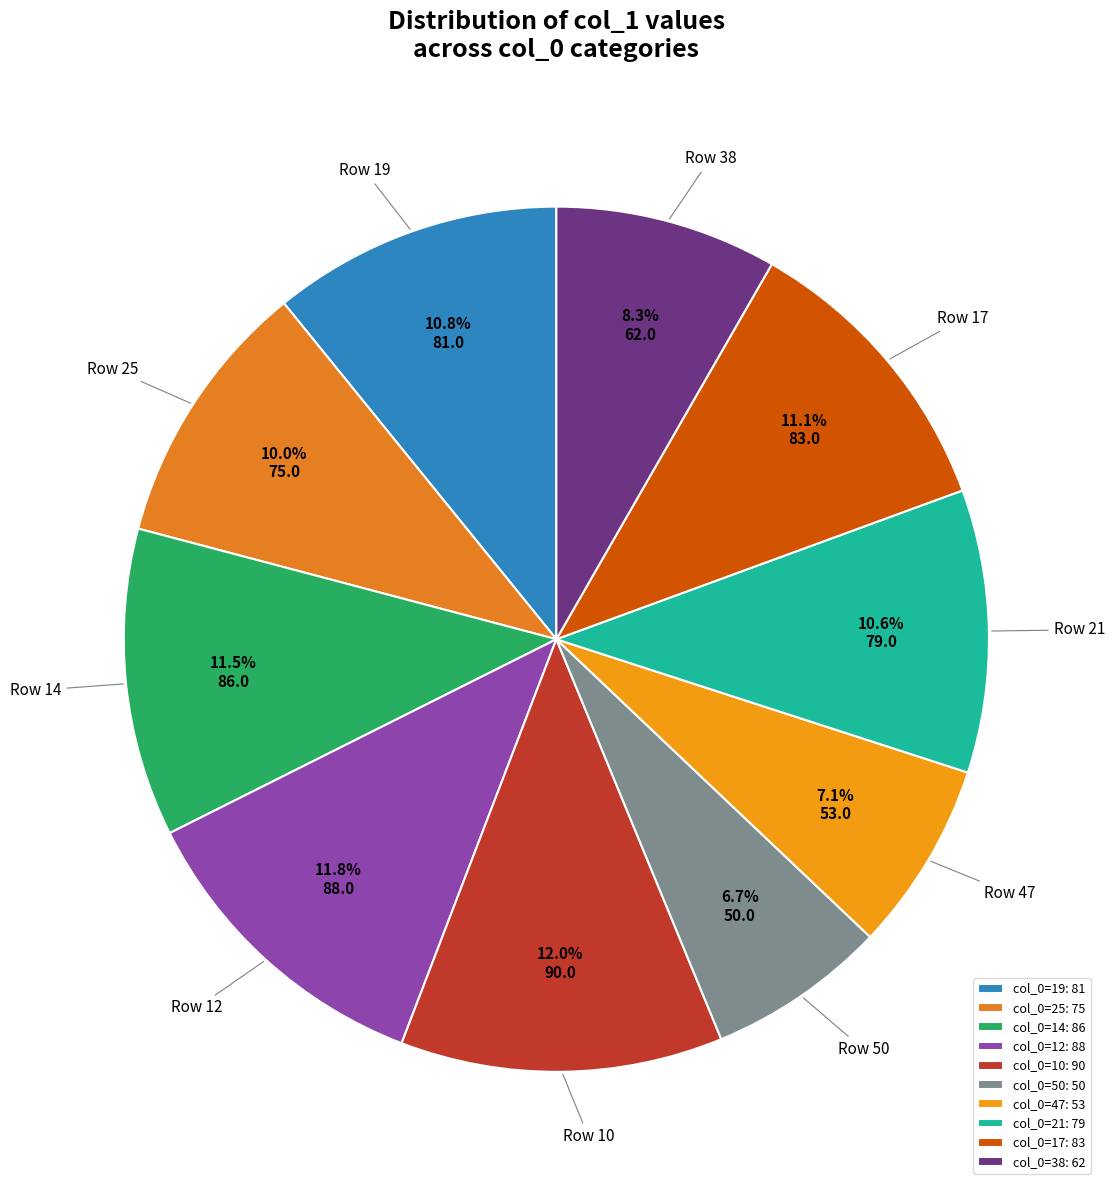

How many segments does this pie chart have?

10